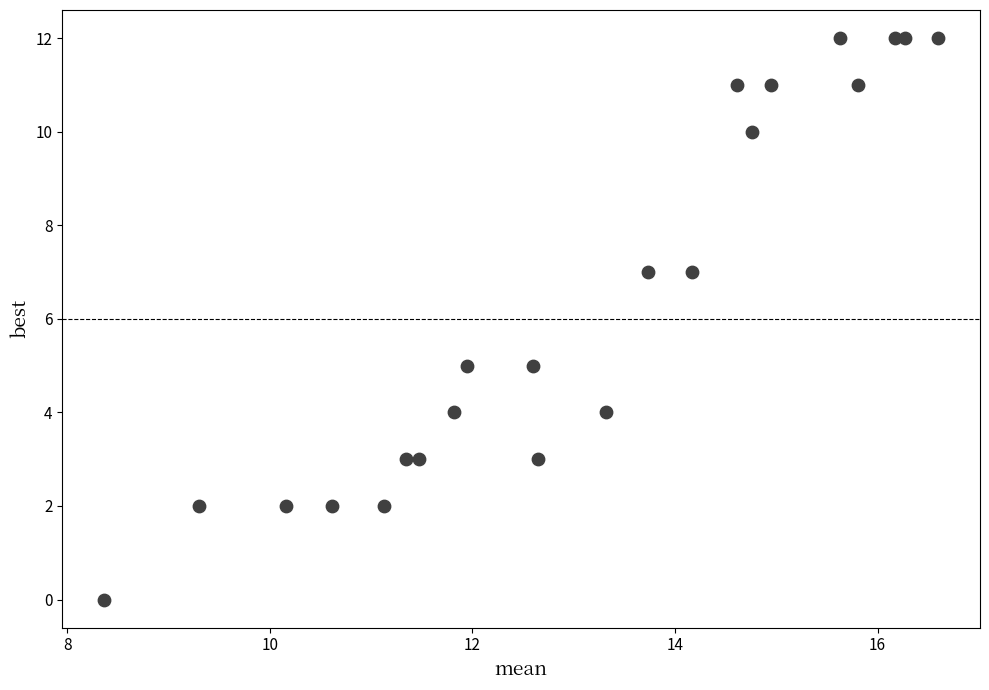

What is the range of Y values (max minus min)?

12